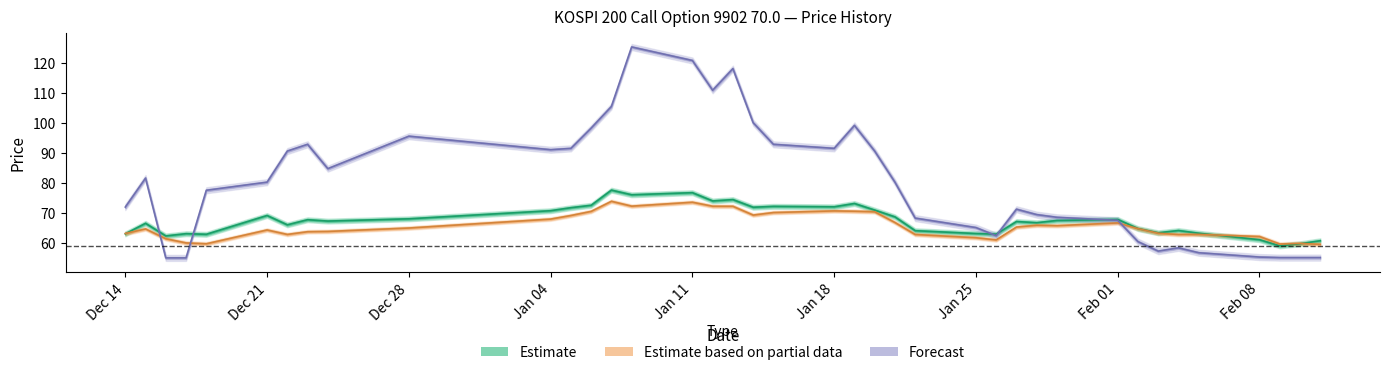

Does the chart have visible grid lines?

No